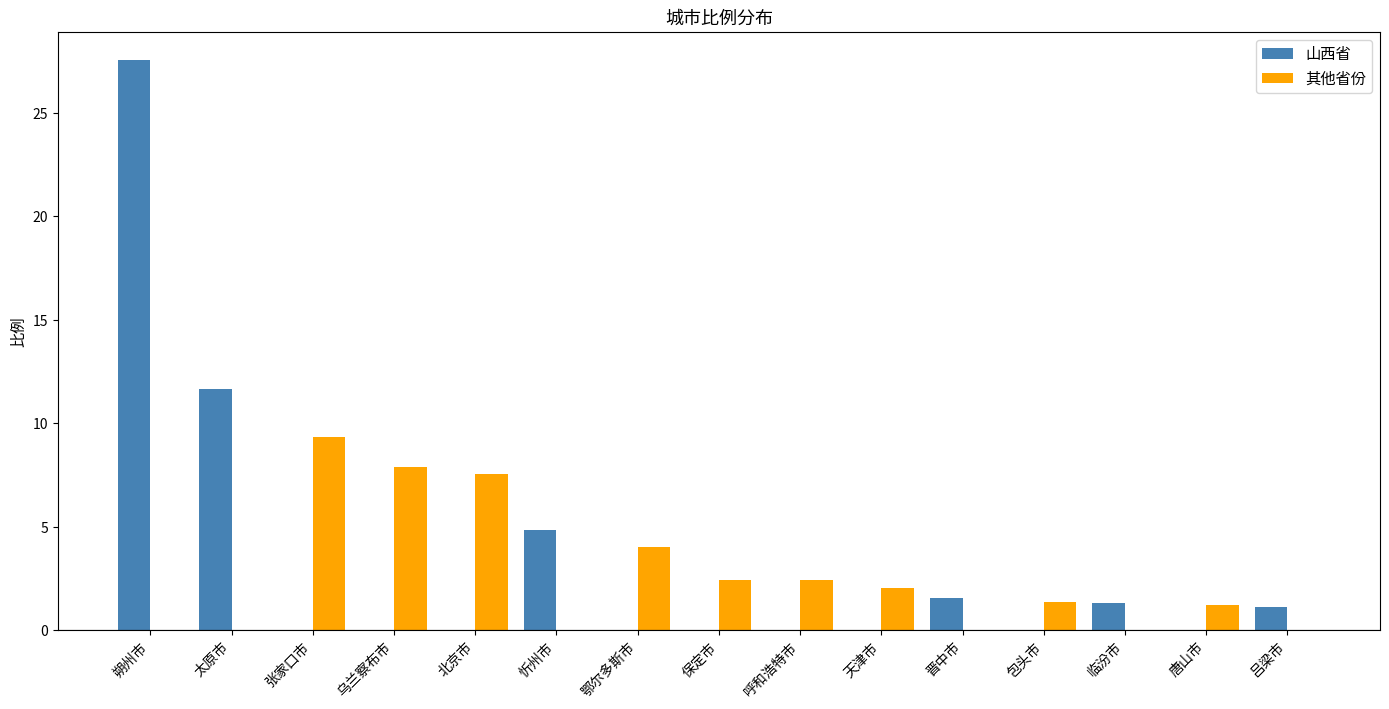

What is the sum of the 其他省份 values at 太原市 and 张家口市?

9.3